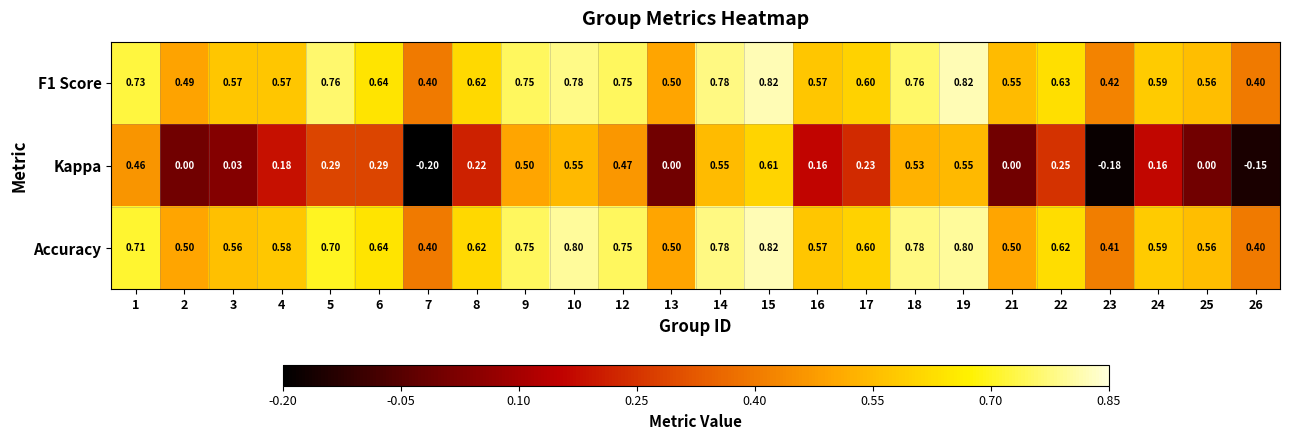

Between 2 and 15, which series saw the biggest shift?

Kappa